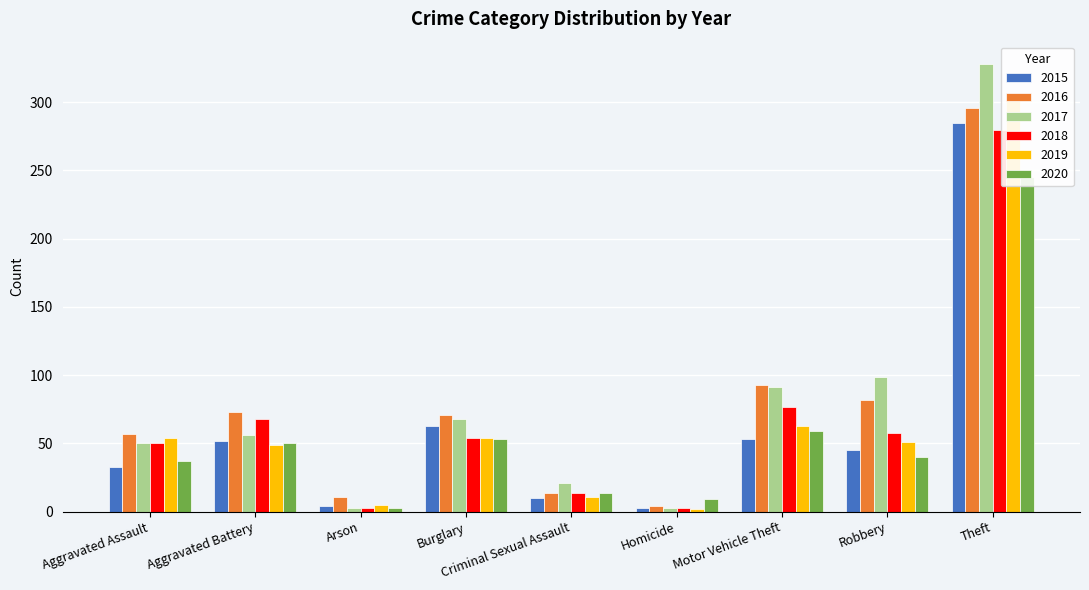

Is it true that 2015 equals 467 at Theft?

False